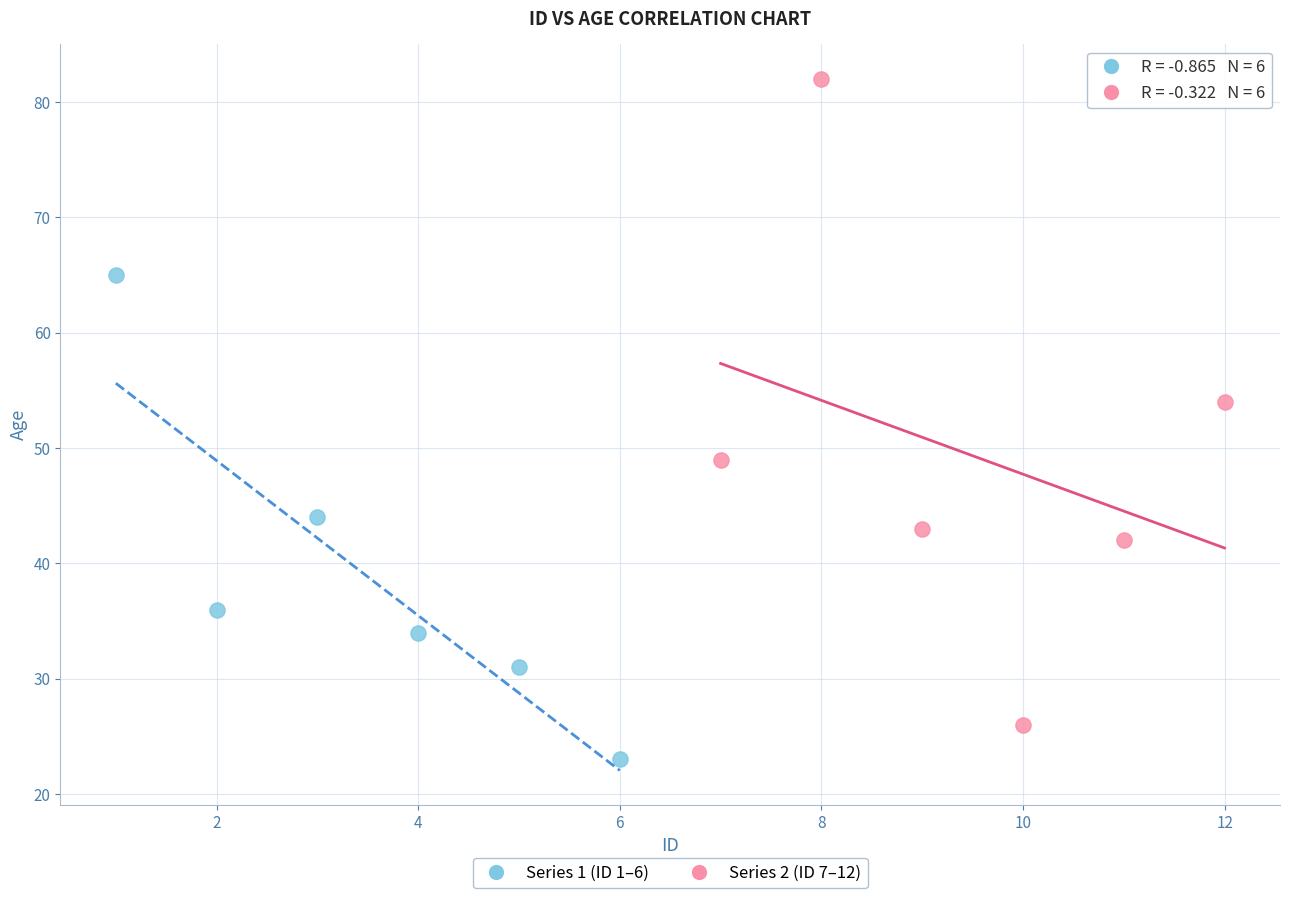

Which series has the widest spread of Y values?

Series 2 (ID 7–12)